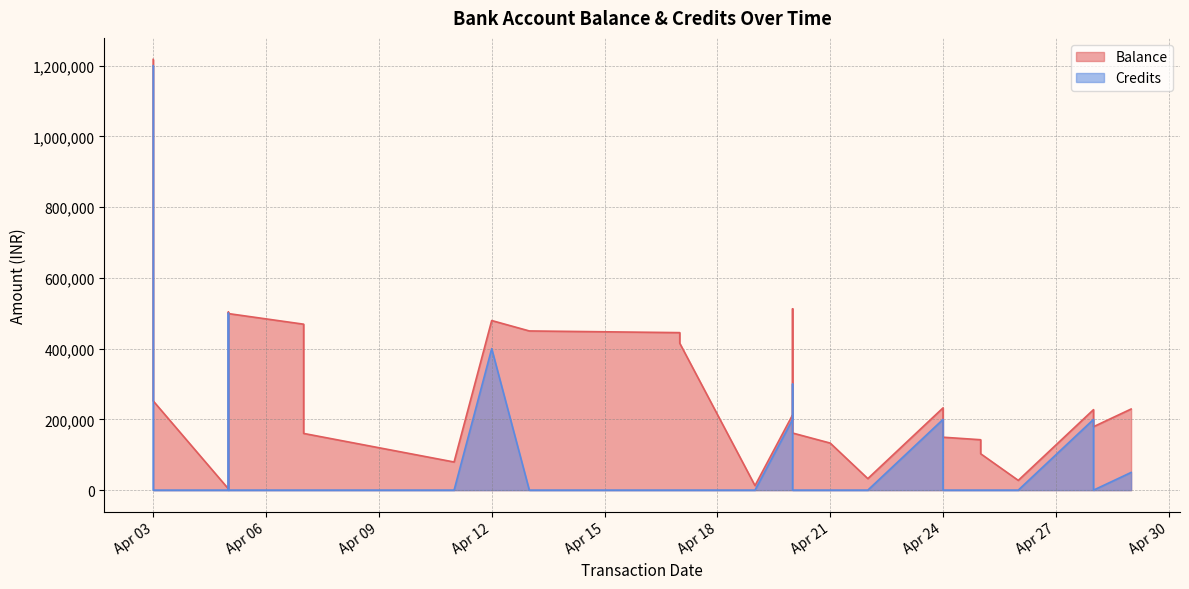

Which has a higher value, 2023-04-05 or 2023-04-11?

2023-04-11